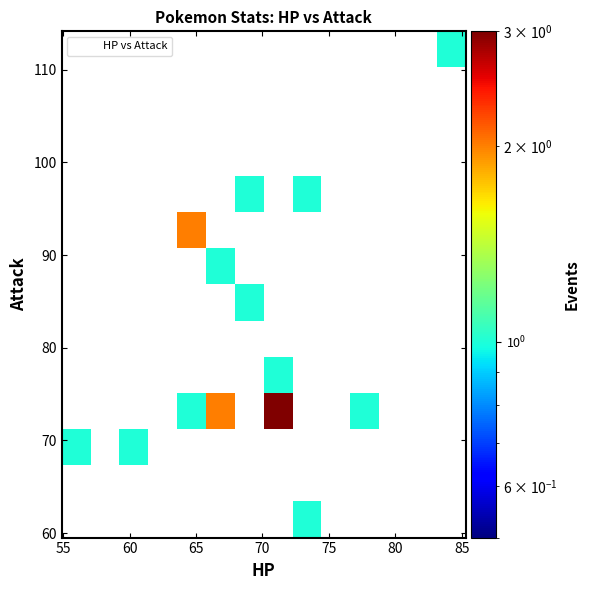

What Y value in the scatter plot is closest to 86?

84.8